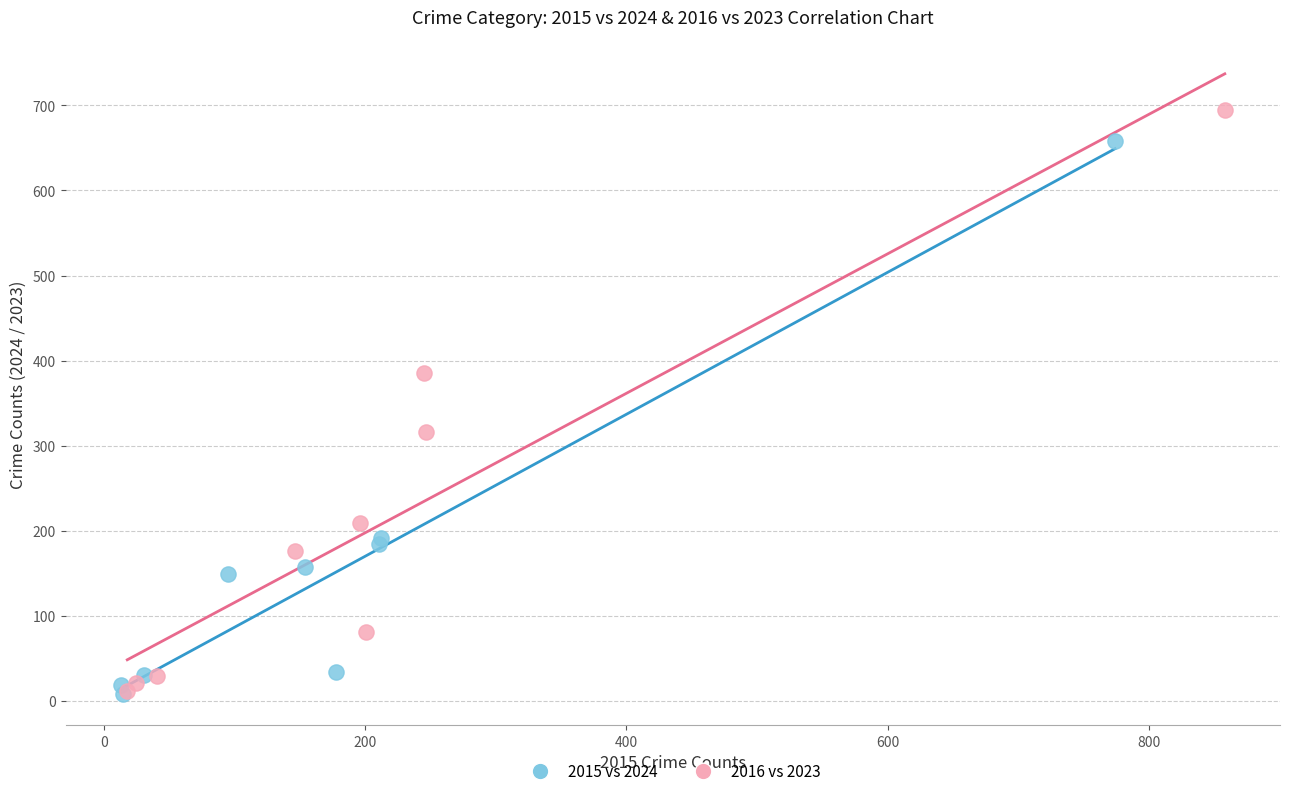

Which series reaches the maximum Y coordinate?

2016 vs 2023